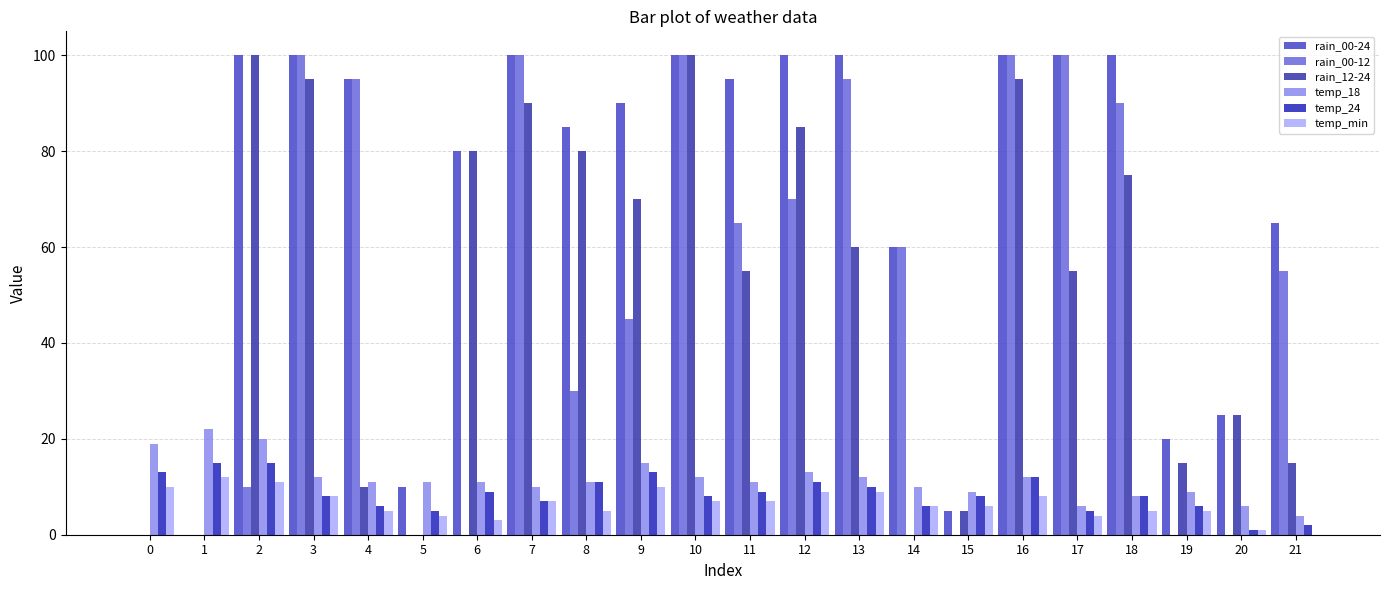

List the labels in order of temp_24 value, smallest first.

20, 21, 5, 17, 4, 14, 19, 7, 3, 10, 15, 18, 6, 11, 13, 8, 12, 16, 0, 9, 1, 2